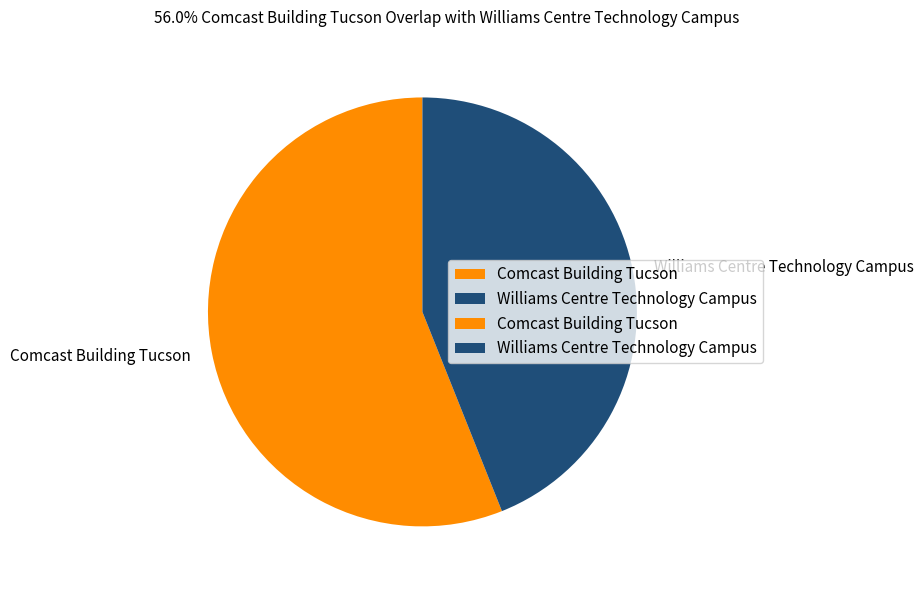

True or false: Williams Centre Technology Campus accounts for 44% of the total.

True